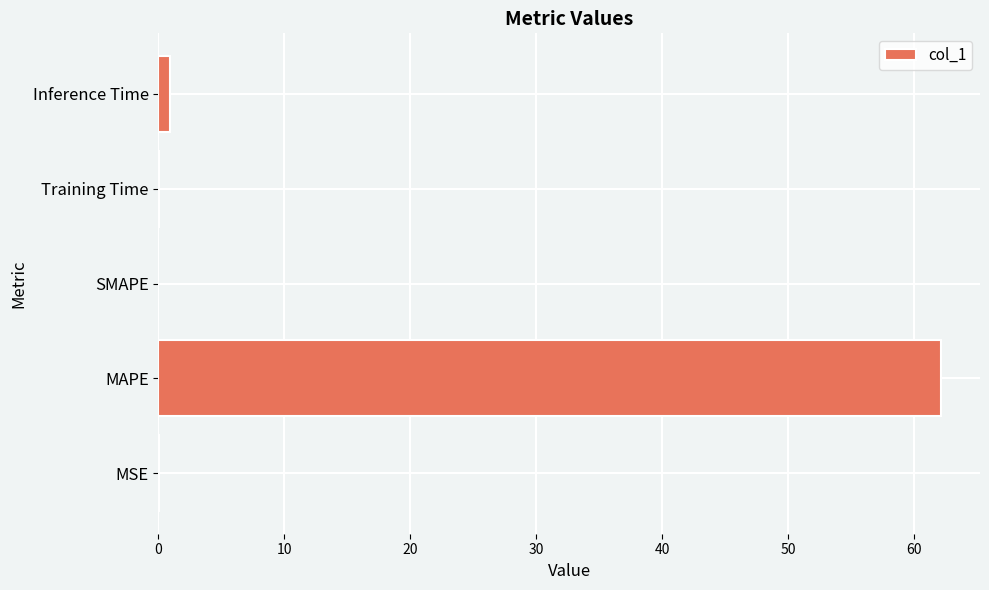

What is the sum of all values?

63.2